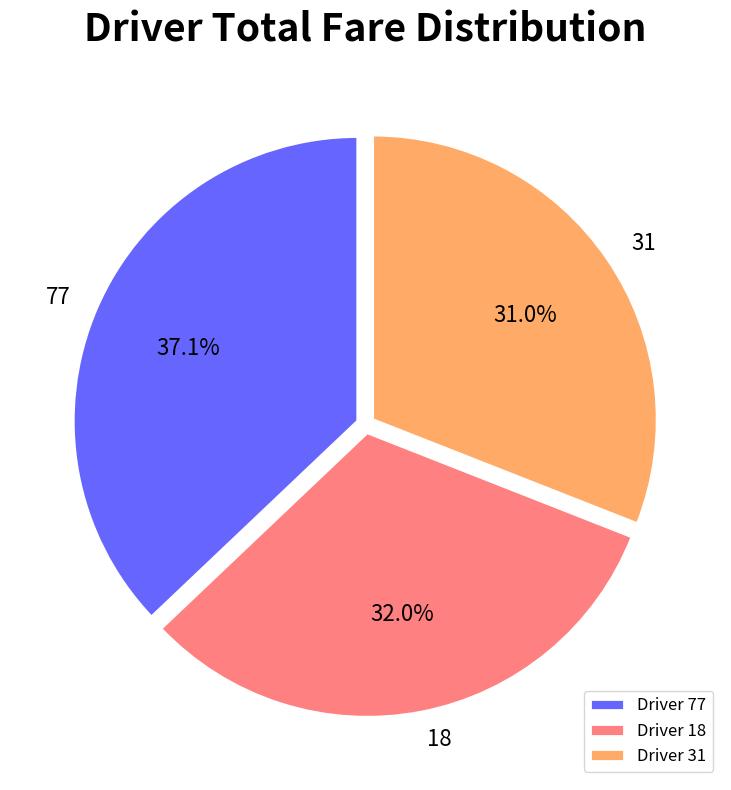

Is there a majority slice in this chart?

No